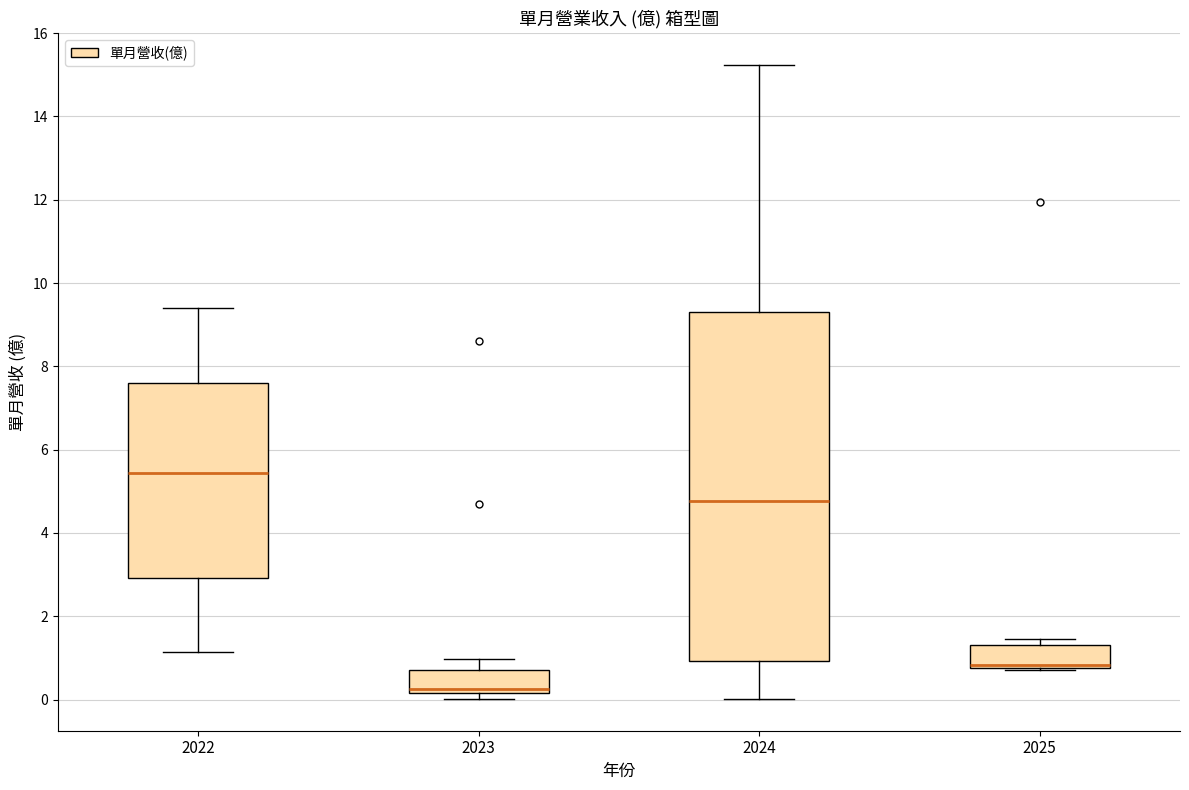

Where is the lower edge of the box at x = 2025 on the y-axis? The values are not printed on the chart, so give them approximately, as read against the axis.

0.8